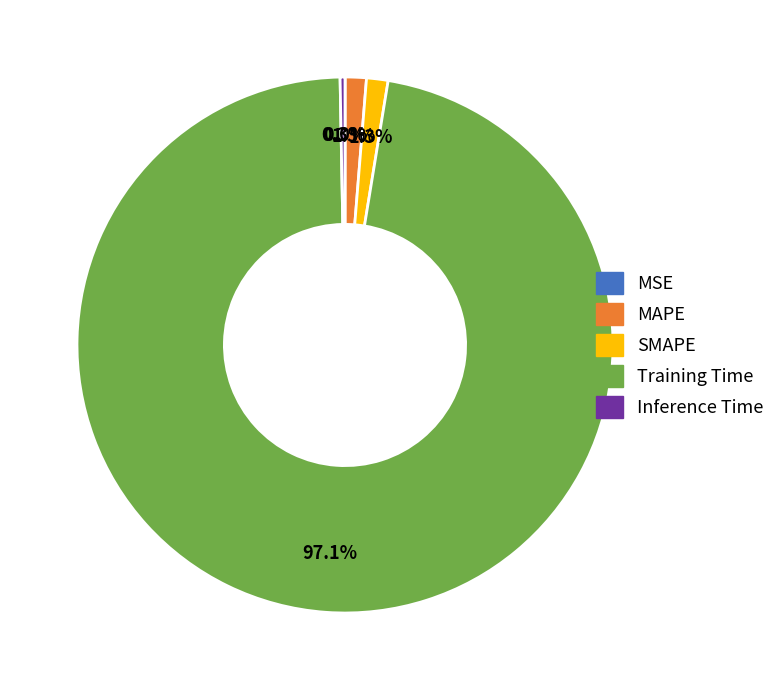

Is it true that MAPE is 1% of the pie?

True